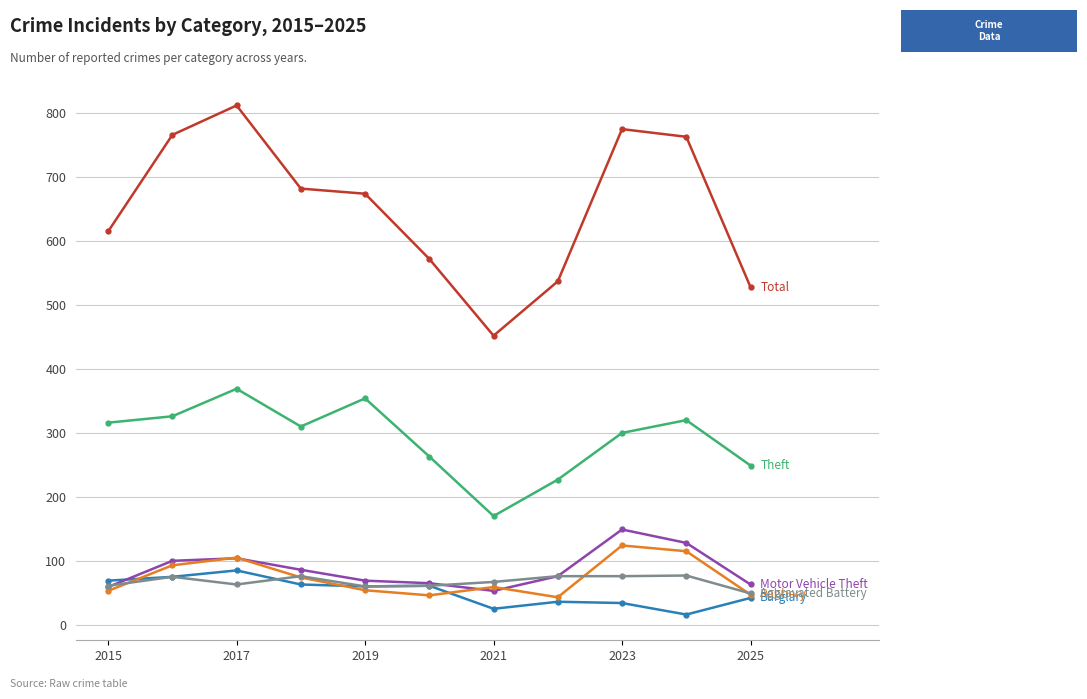

What is the maximum value shown in the chart?

812